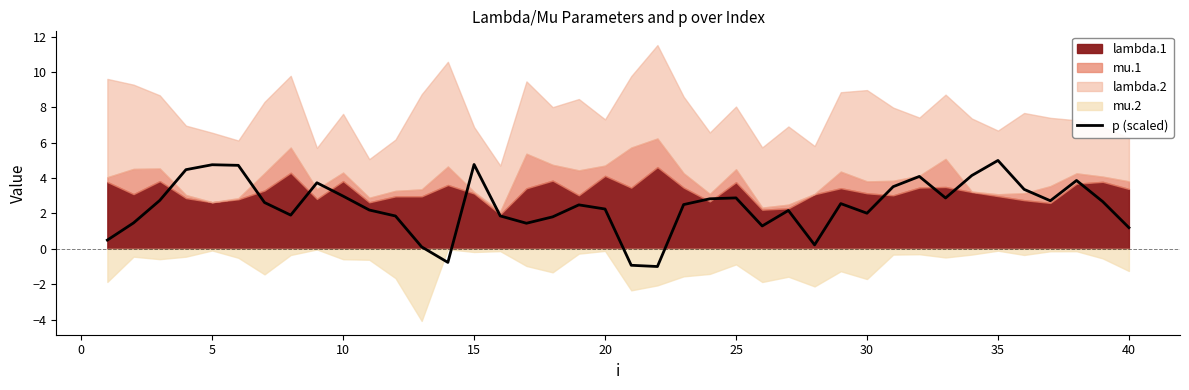

The value of p (scaled) at 10 is 3.0. True or false?

True